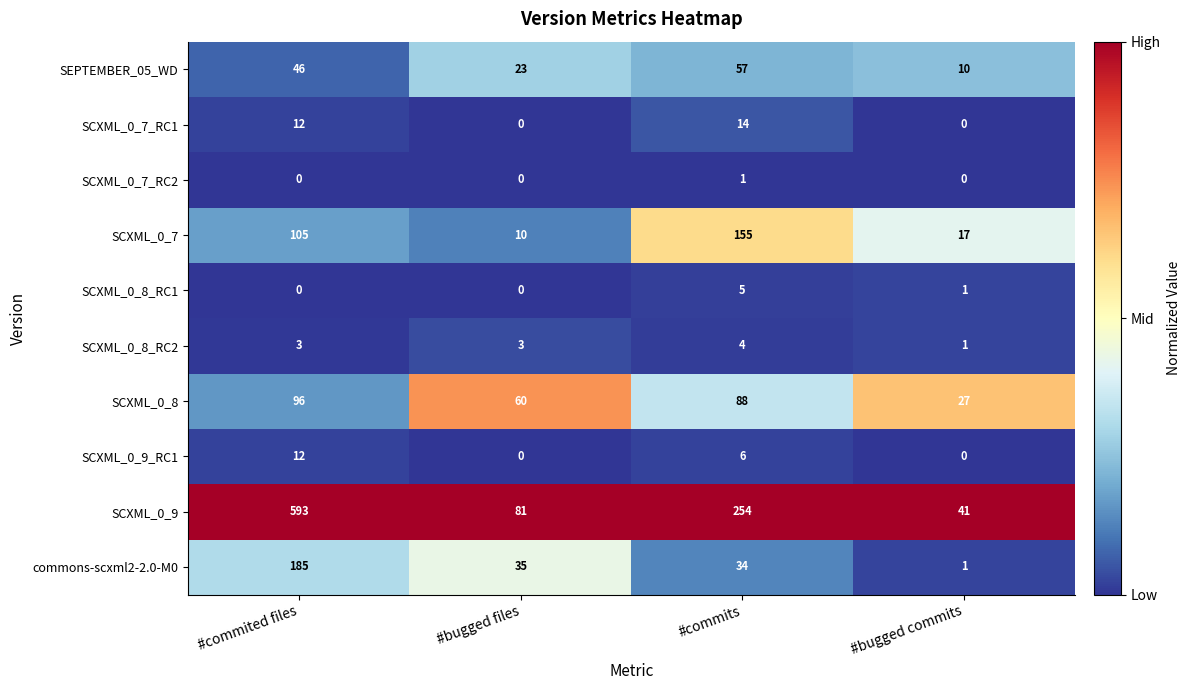

True or false: SCXML_0_9 has a value of 81 at #bugged files.

True